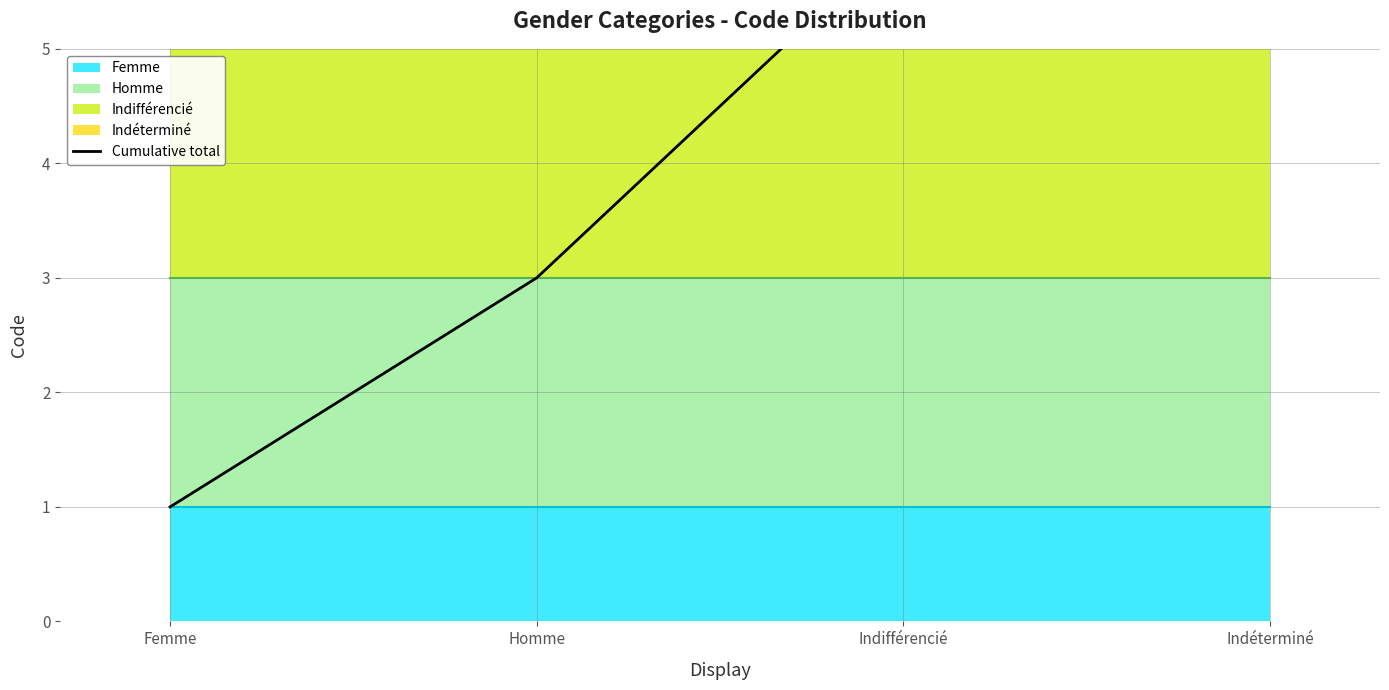

True or false: the data shows 6 at Indéterminé.

False